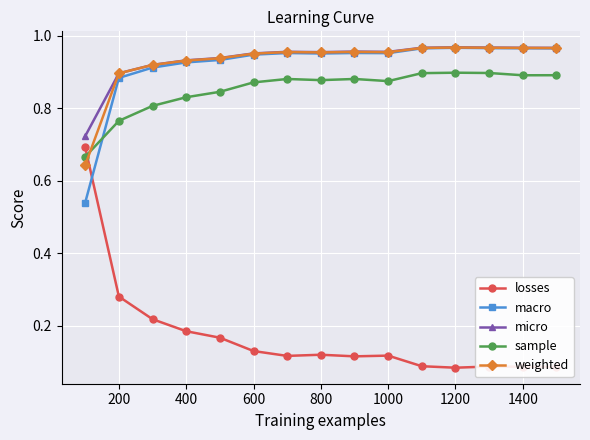

True or false: micro has more than 0 interior local peaks.

True